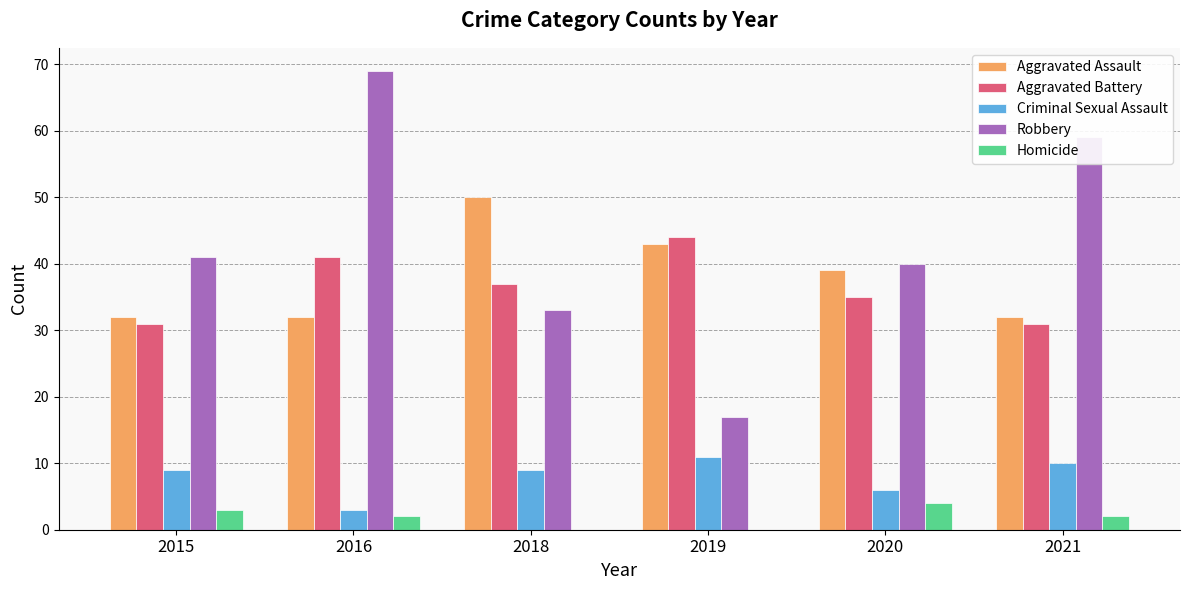

At which category is the sum across all series the highest?

2016